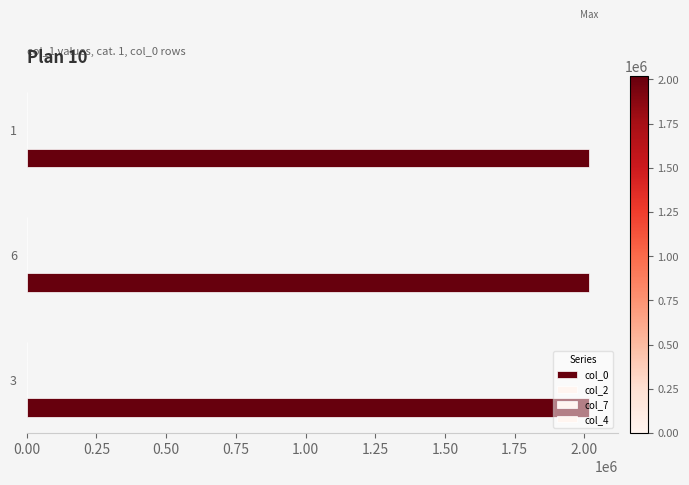

How many col_0 values are between 2018110 and 2018112?

3